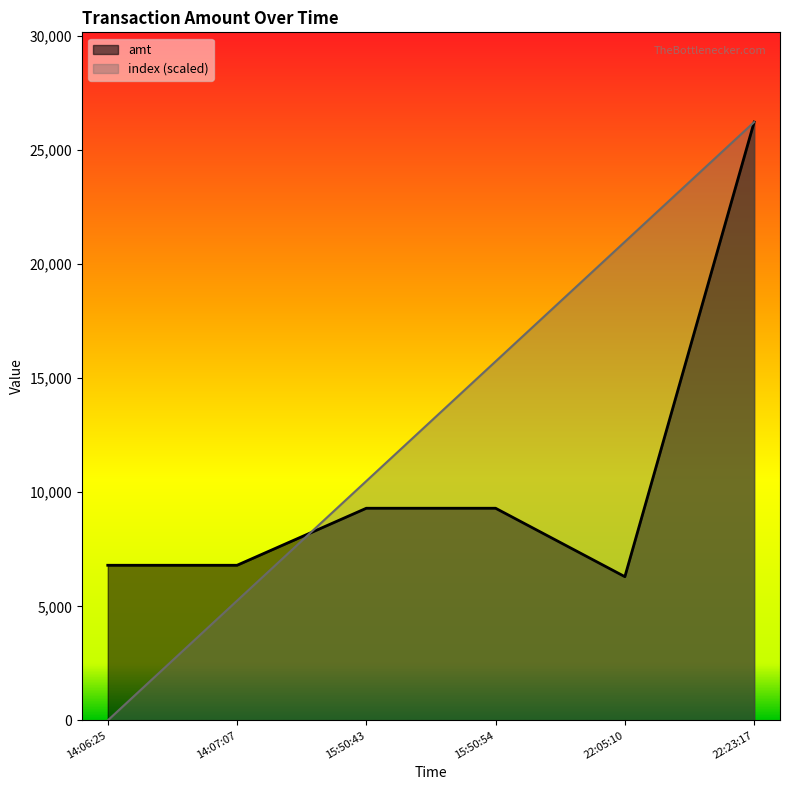

Rank the series by their maximum value, from highest to lowest.

amt, index